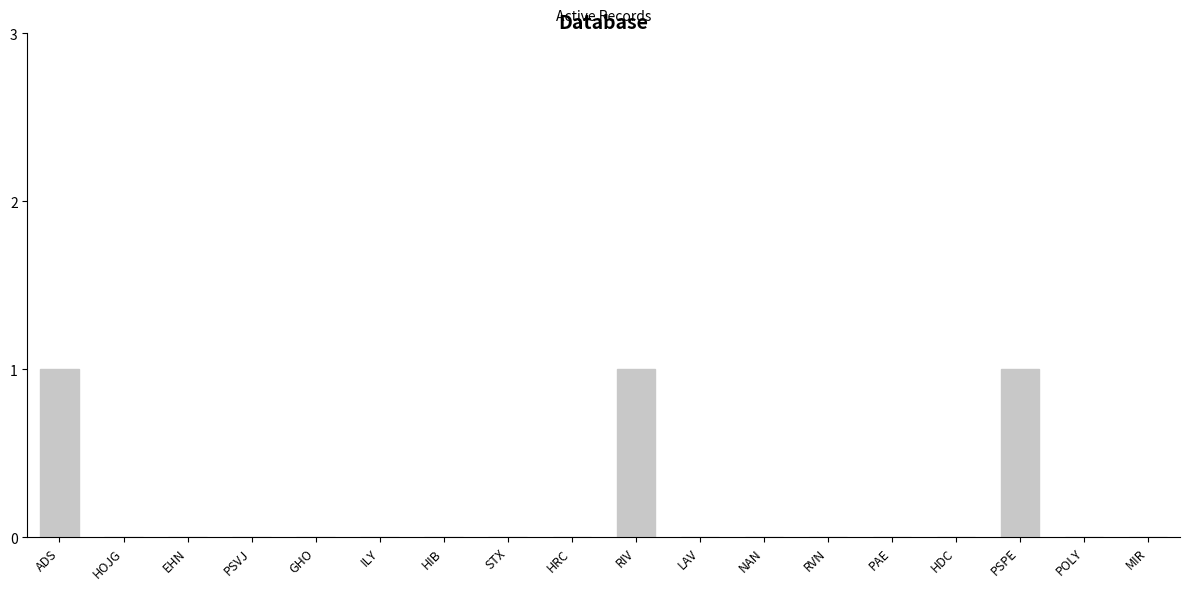

Between EHN and ADS, which is larger?

ADS